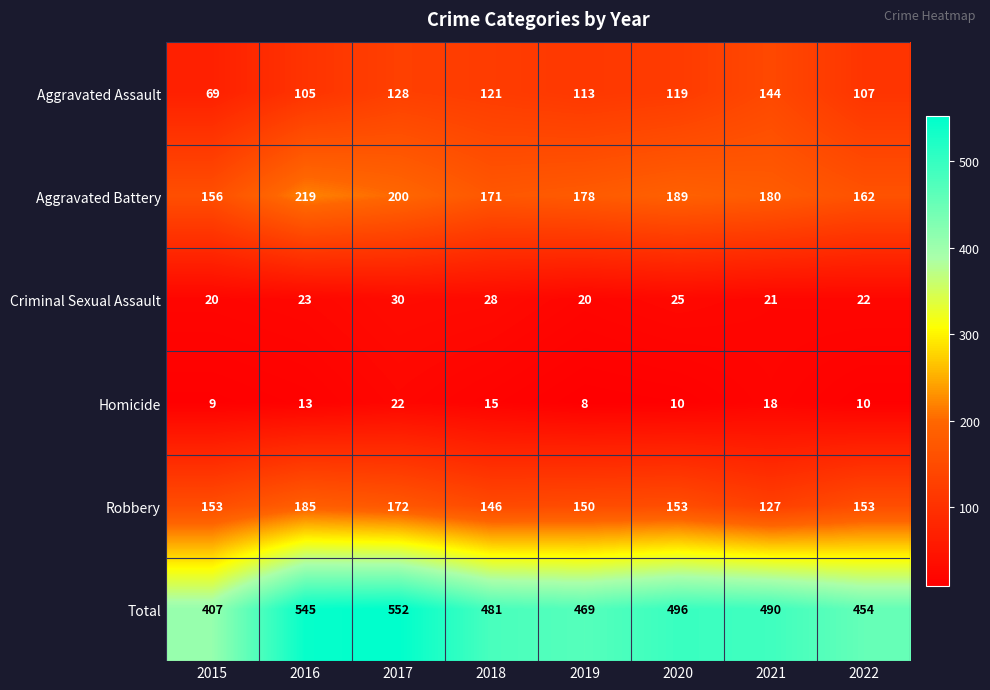

Which series has the largest total across all categories?

Total